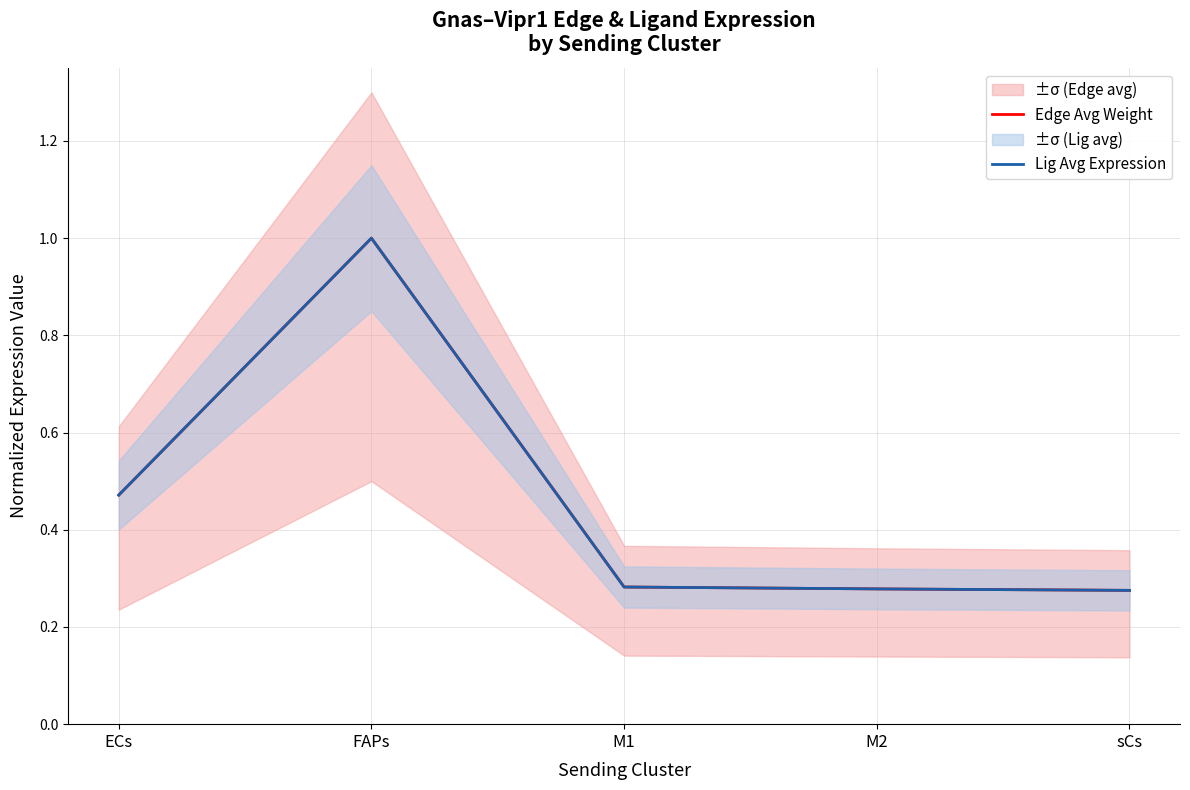

Rank the series at M1 from lowest to highest value.

Edge Avg Weight, Lig Avg Expression